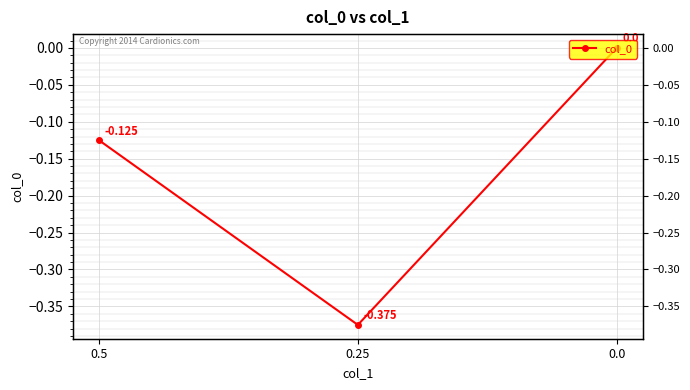

Is this an area chart (filled region under the line)?

No